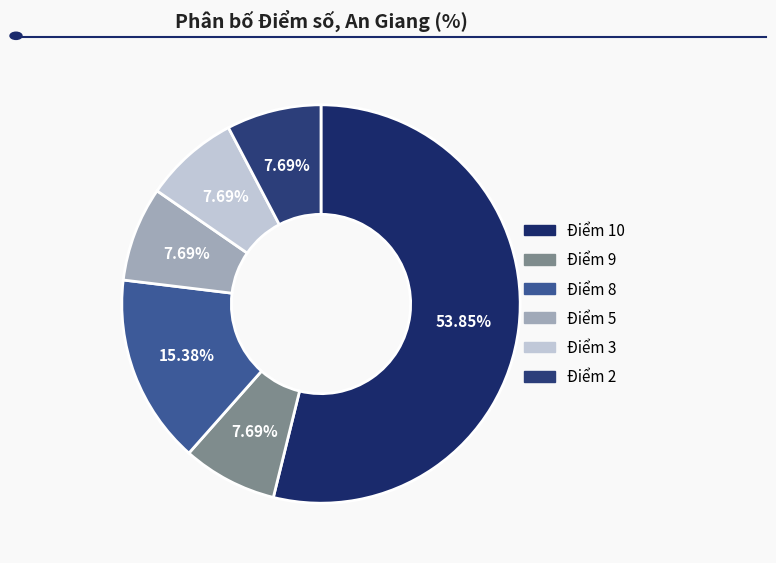

Rank the categories by value from highest to lowest.

Điểm 10, Điểm 8, Điểm 9, Điểm 5, Điểm 3, Điểm 2